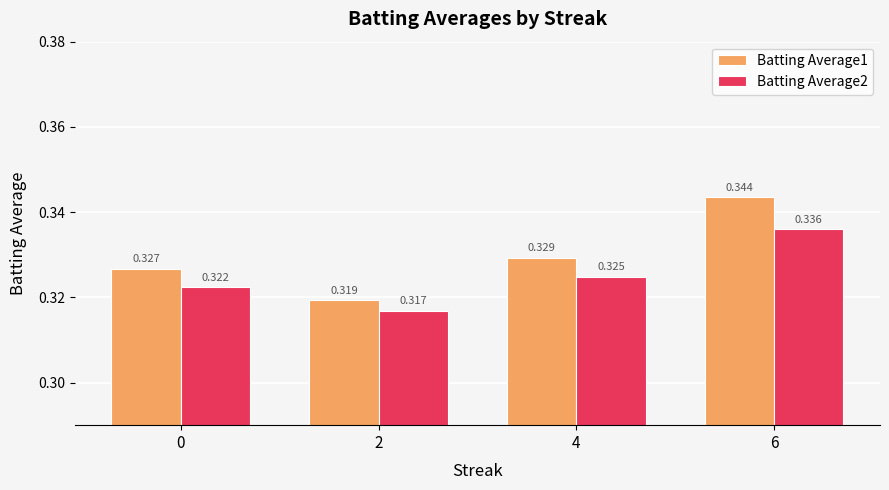

At how many categories does at least one series exceed 0?

4